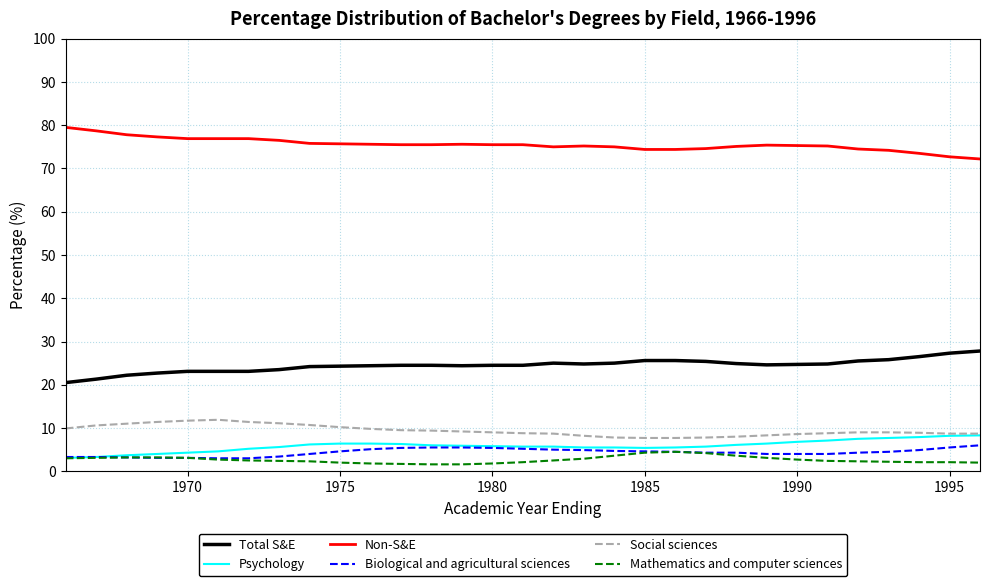

True or false: Psychology and Mathematics and computer sciences cross at least once.

False